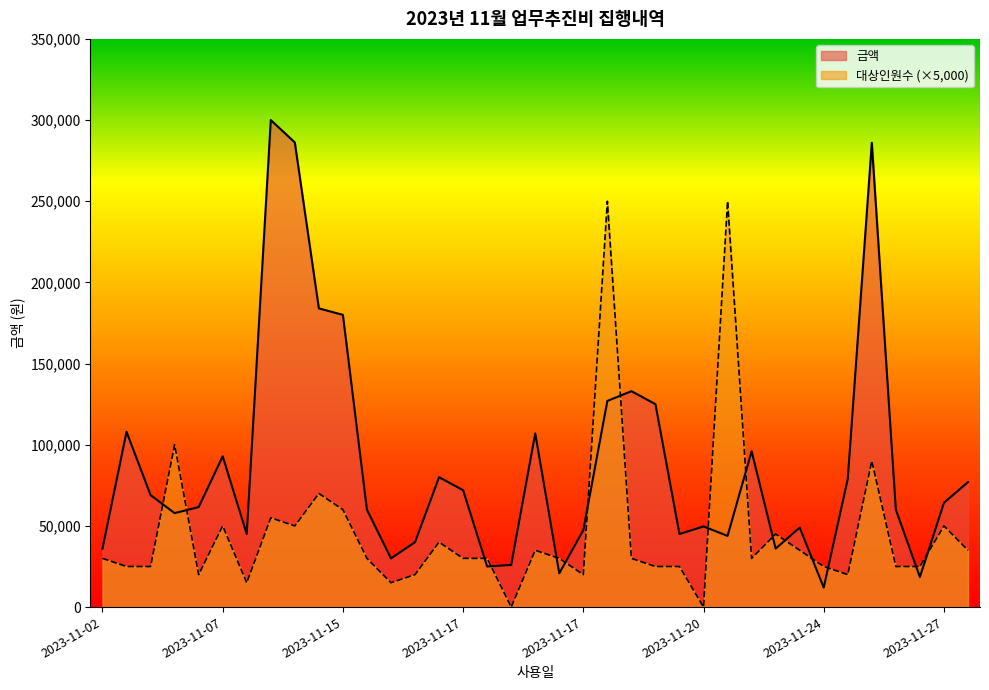

In 금액, how many points are lower than both neighbors (excluding endpoints)?

10